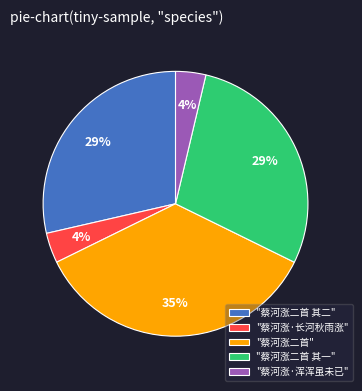

To the nearest percent, what is the average slice percentage?

20%